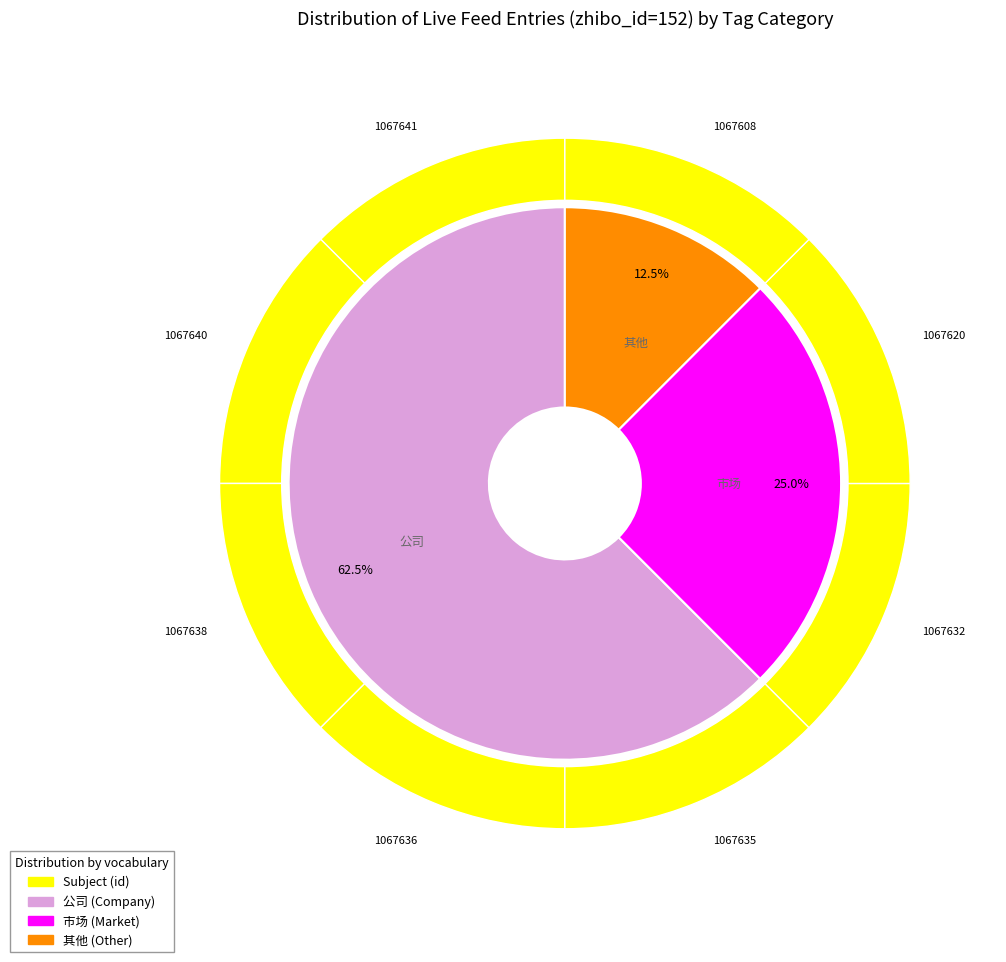

To the nearest percent, what is the average slice percentage?

12%